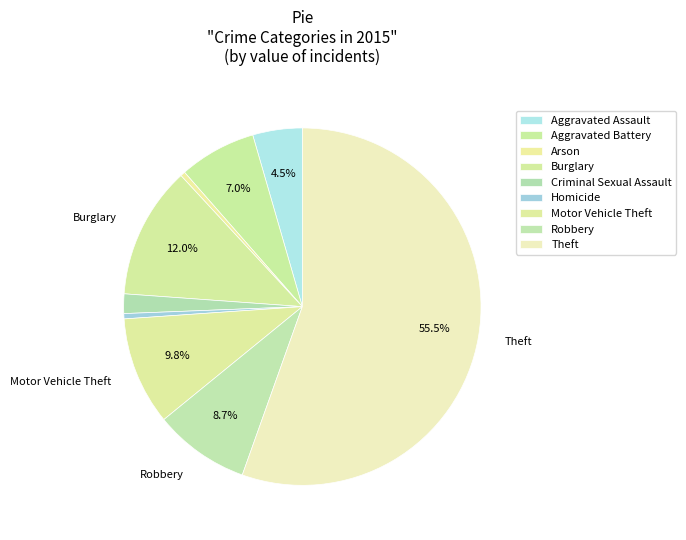

Which has a higher value, Motor Vehicle Theft or Criminal Sexual Assault?

Motor Vehicle Theft